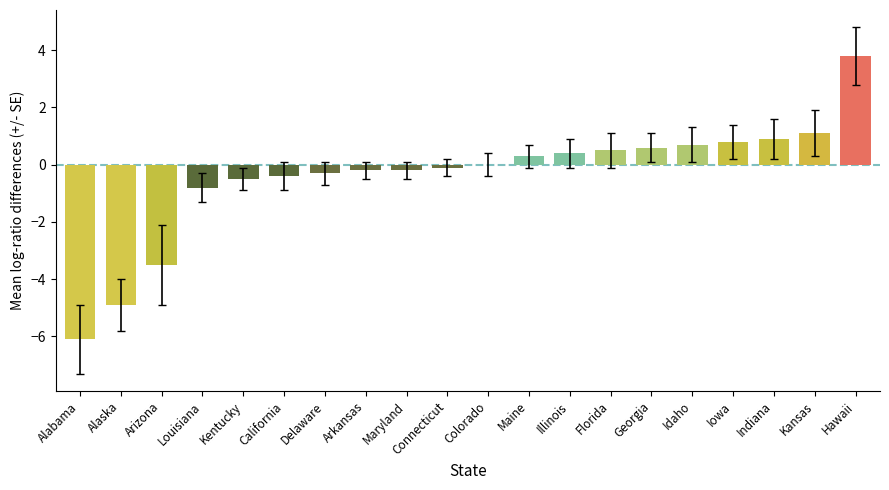

The value at California is -0.4. True or false?

True